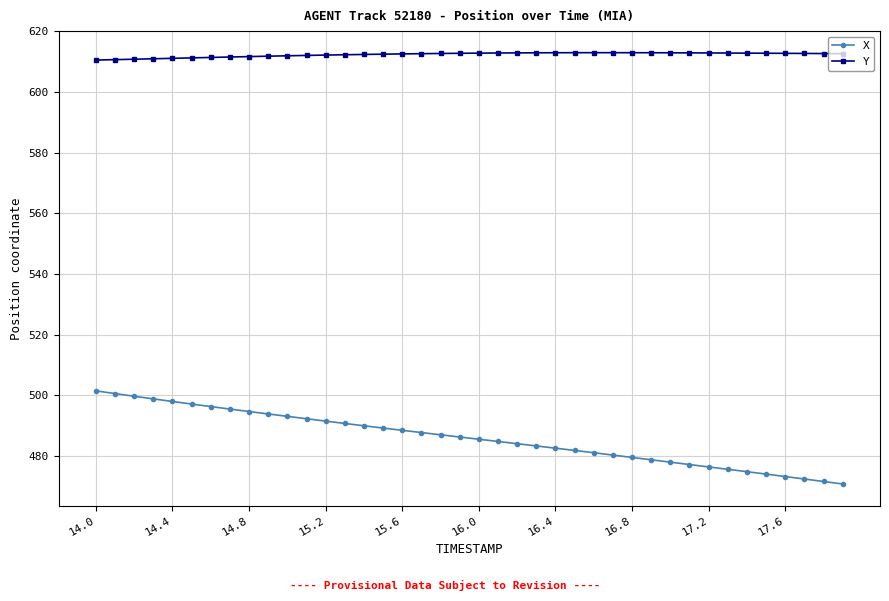

Is this an area chart (filled region under the line)?

No